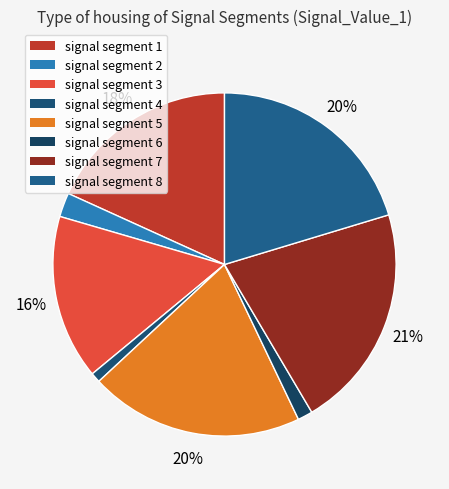

To the nearest percent, what is the combined percentage of signal segment 6 and signal segment 4?

2%